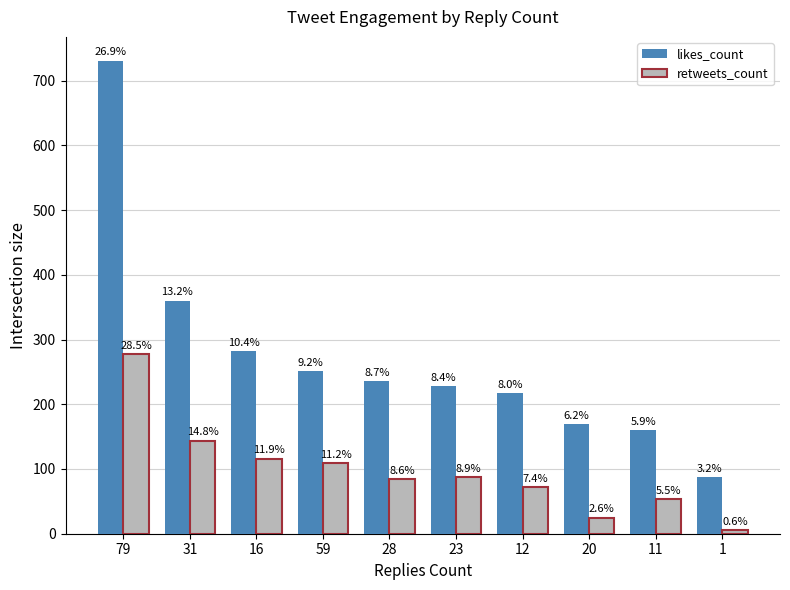

What is the sum of the likes_count values at 12 and 59?

468